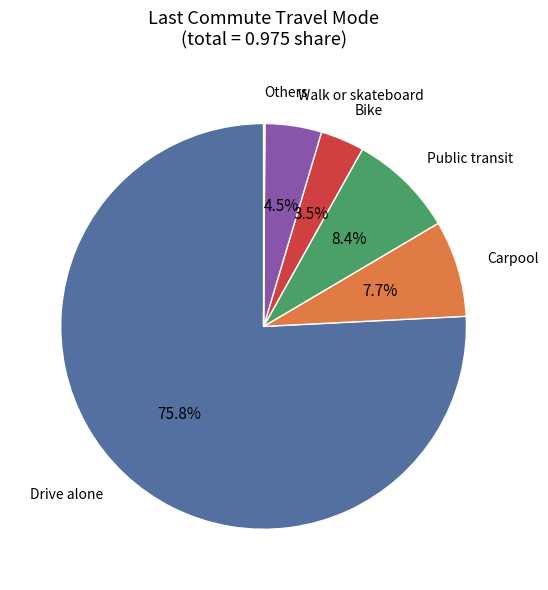

Is there any slice that represents more than half of the pie?

Yes